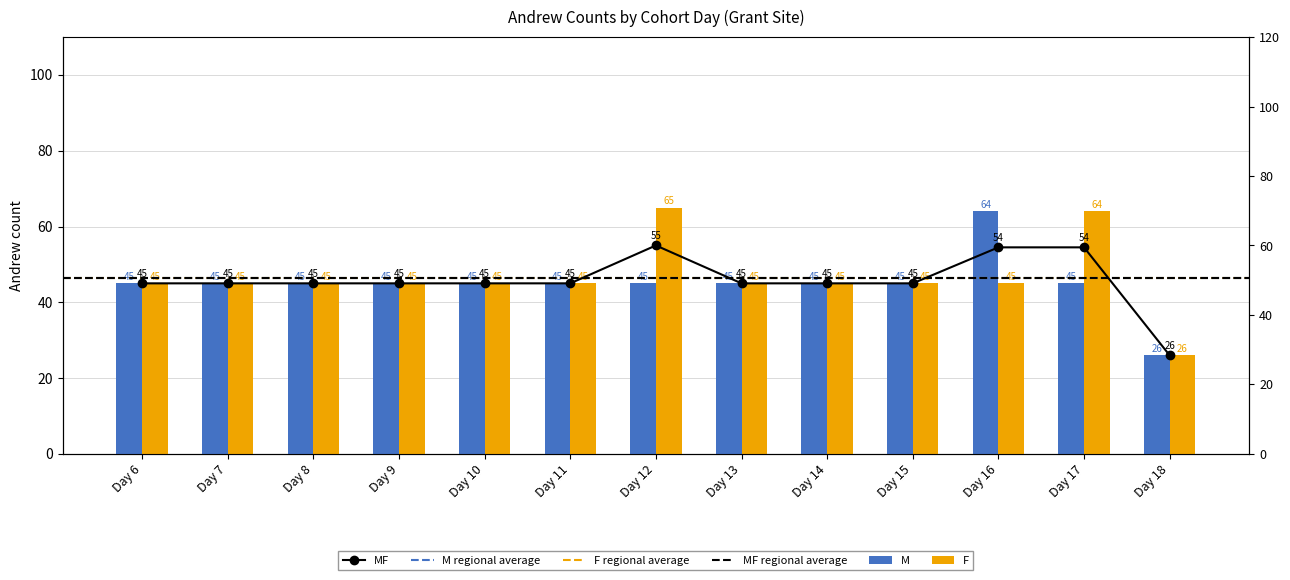

Reading left to right, what are all the values shown in this chart?

M: Day 6=45	Day 7=45	Day 8=45	Day 9=45	Day 10=45	Day 11=45	Day 12=45	Day 13=45	Day 14=45	Day 15=45	Day 16=64	Day 17=45	Day 18=26
F: Day 6=45	Day 7=45	Day 8=45	Day 9=45	Day 10=45	Day 11=45	Day 12=65	Day 13=45	Day 14=45	Day 15=45	Day 16=45	Day 17=64	Day 18=26